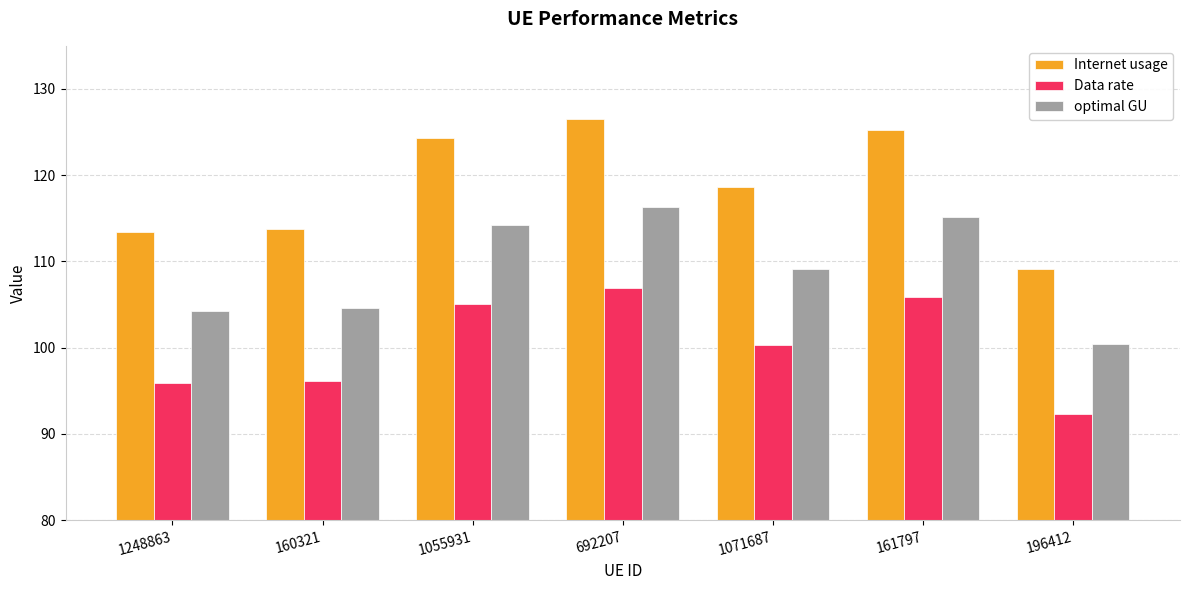

At which label does optimal GU reach its peak?

692207